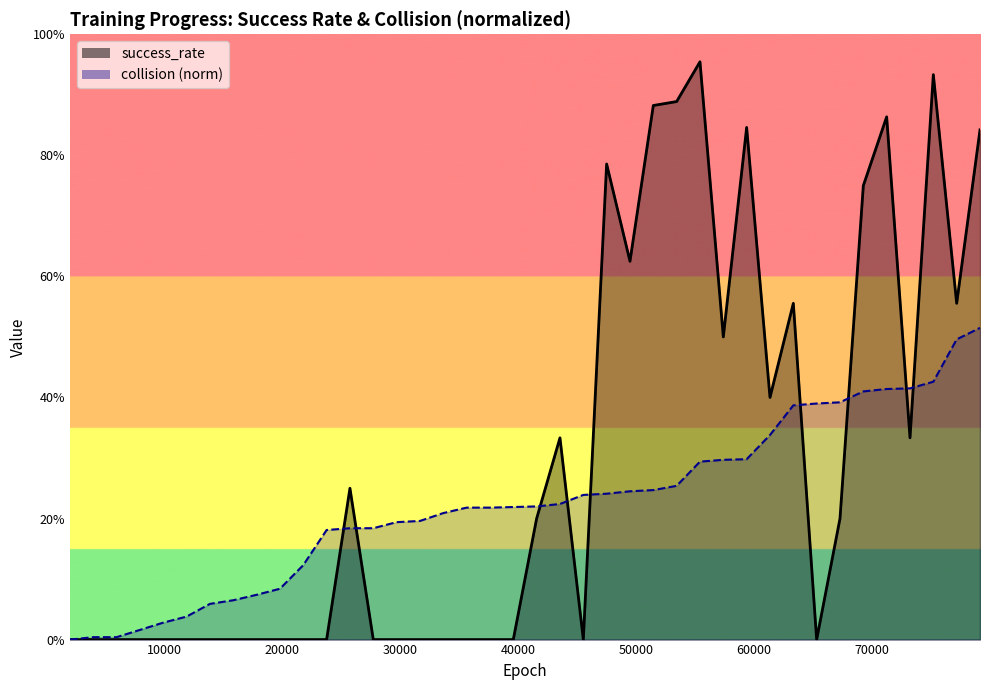

At how many categories does at least one series exceed 0?

39